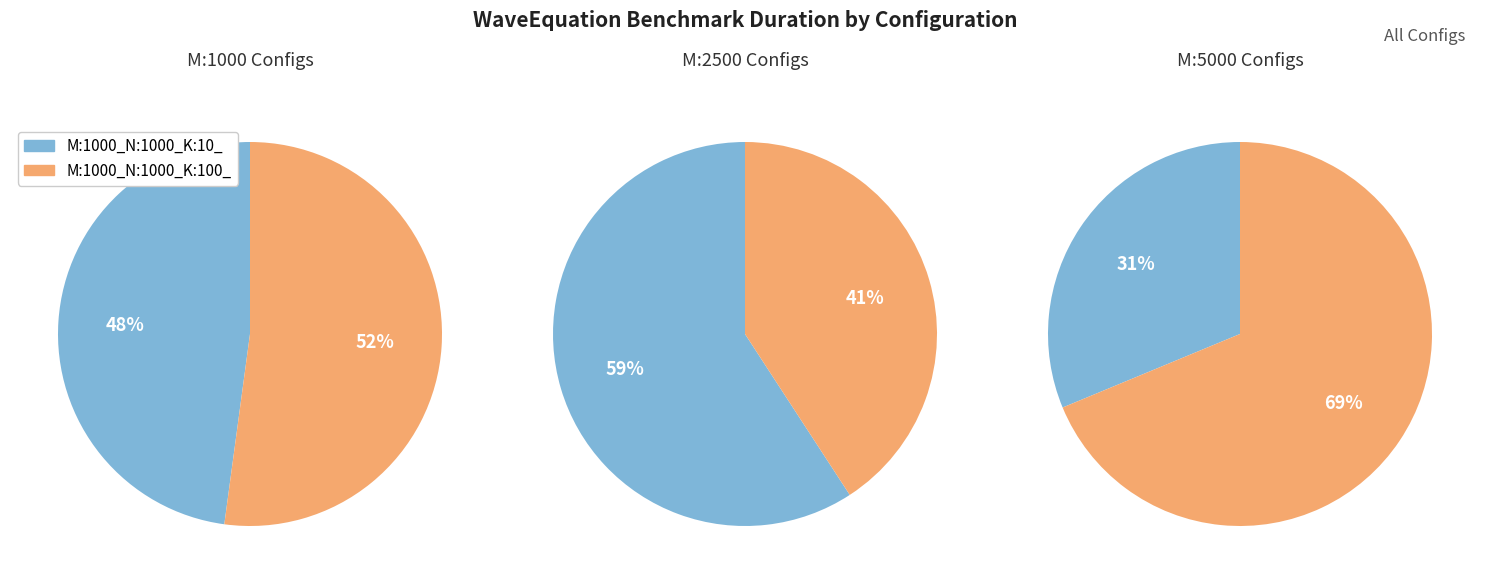

How many segments does this pie chart have?

6